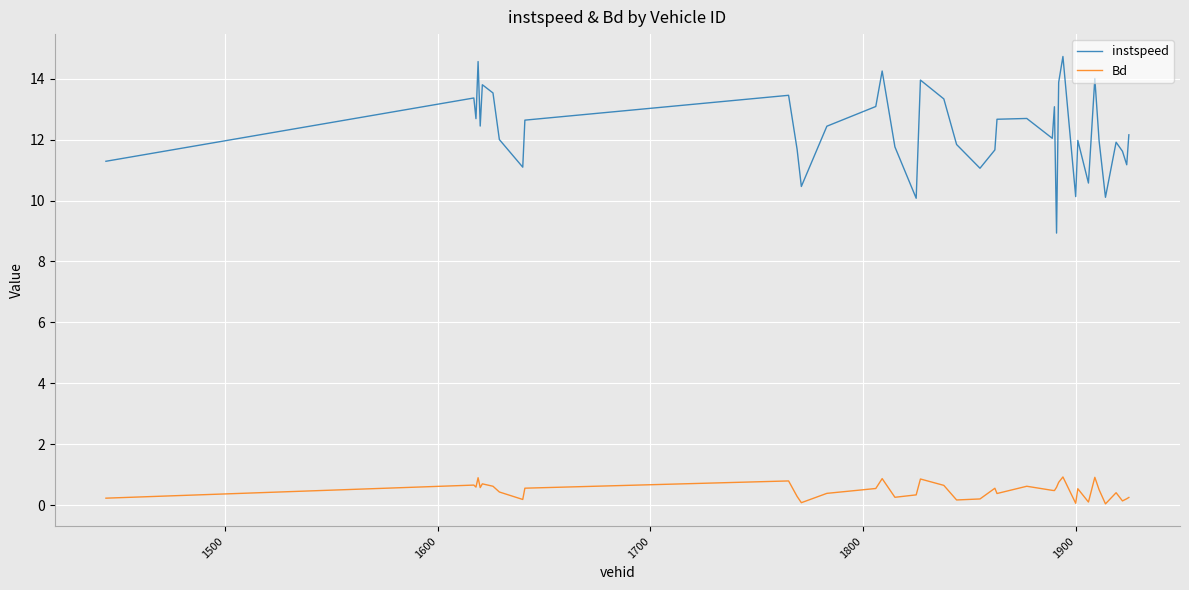

True or false: Bd and instspeed intersect in this chart.

False